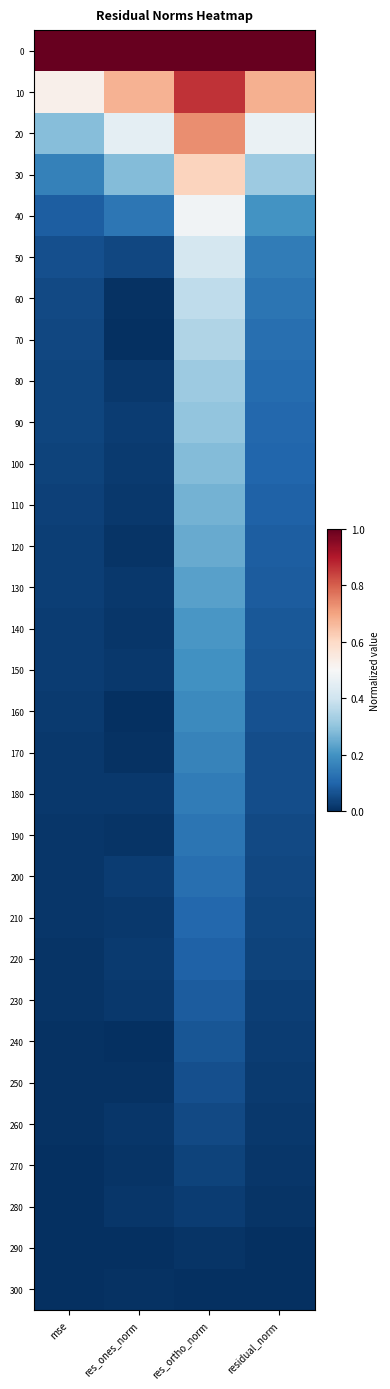

What is the greatest value displayed?

1.0